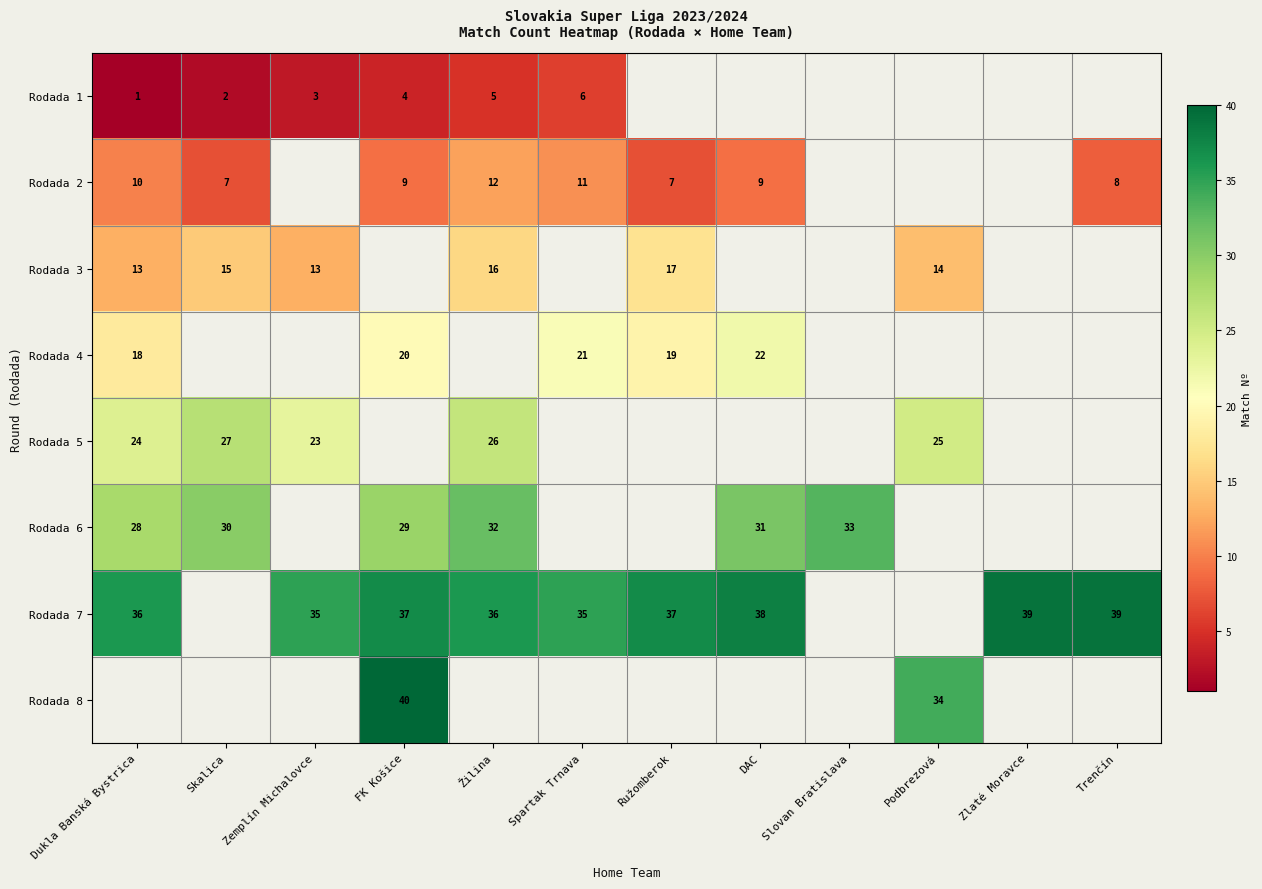

What is the sum of the Rodada 7 values at Spartak Trnava and FK Košice?

72